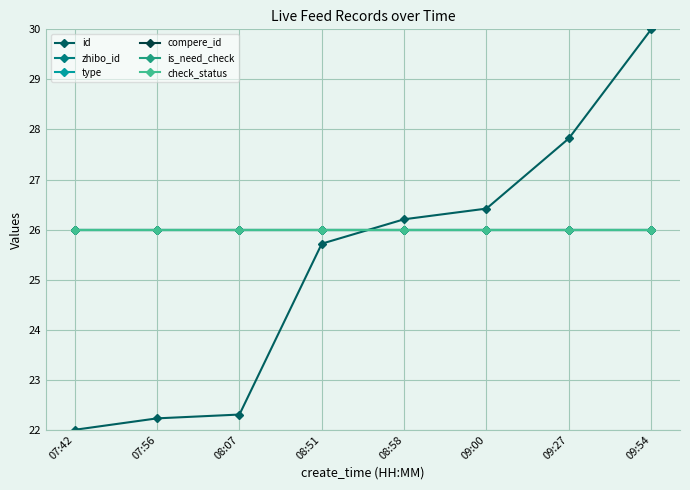

Where does the id series first go above 26?

08:58